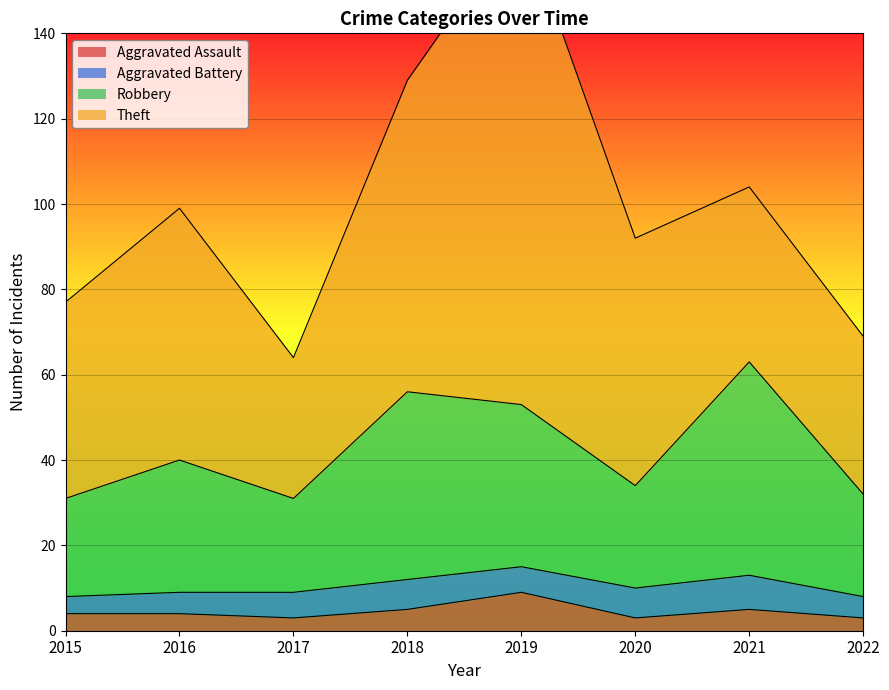

At which label does Aggravated Assault reach its peak?

2019